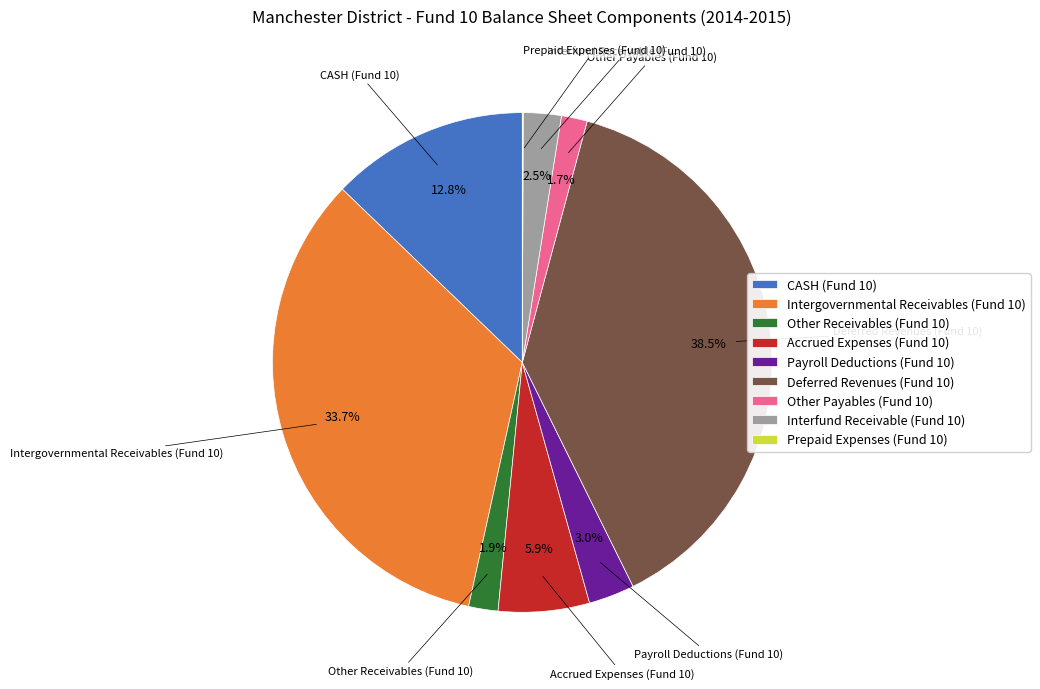

What is the ratio of the value at Payroll Deductions (Fund 10) to the value at Interfund Receivable (Fund 10)?

1.2